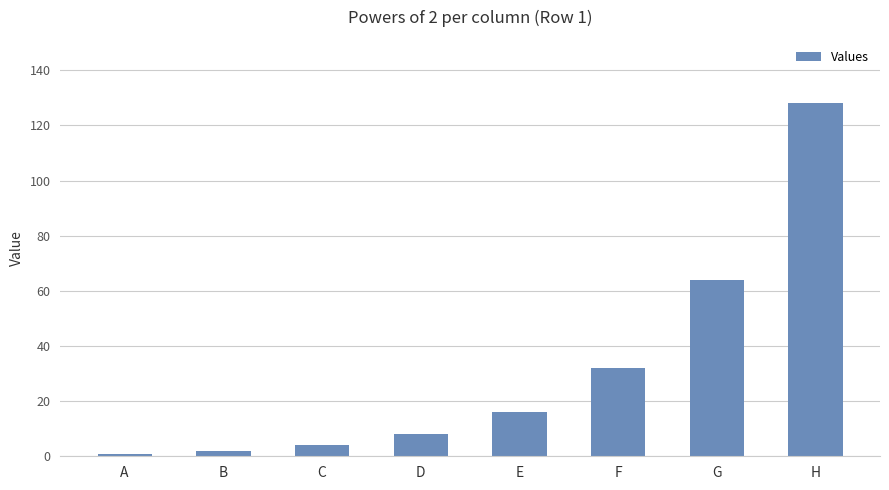

What is the ratio of the value at H to the value at C?

32.0